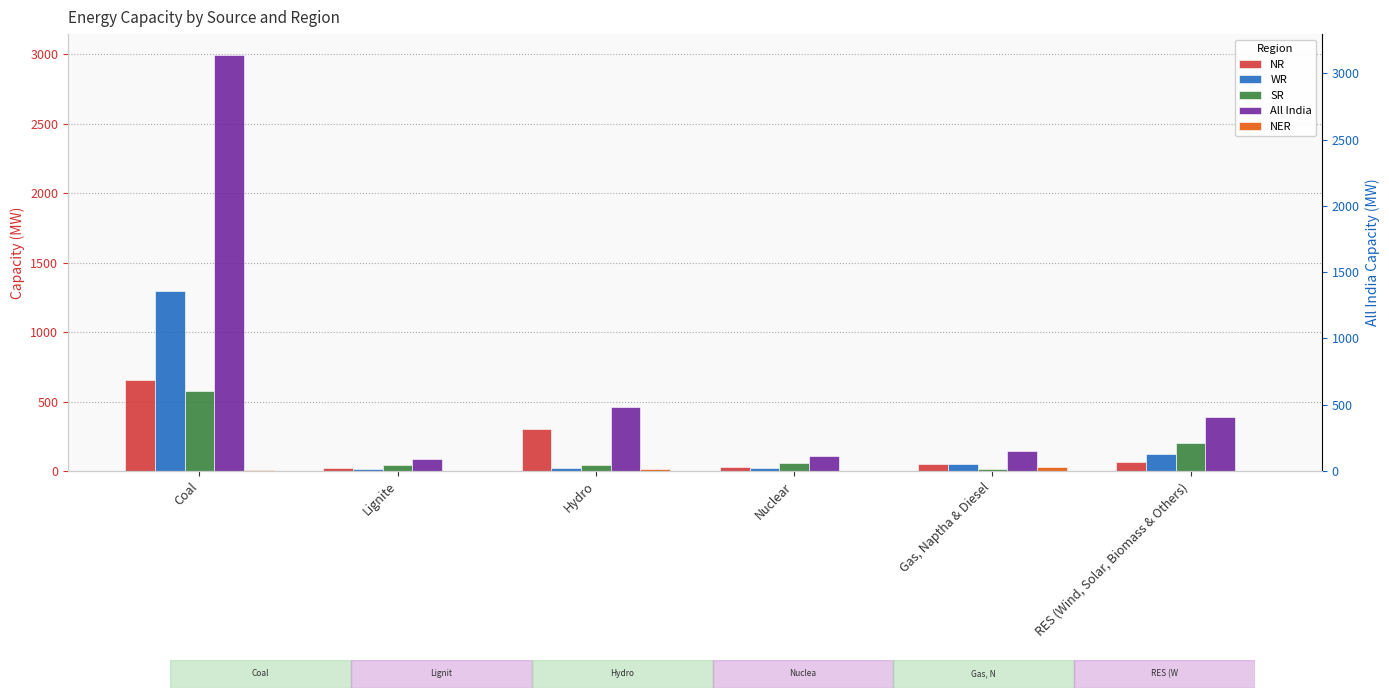

Between Gas, Naptha & Diesel and RES (Wind, Solar, Biomass & Others), which series saw the biggest shift?

All India